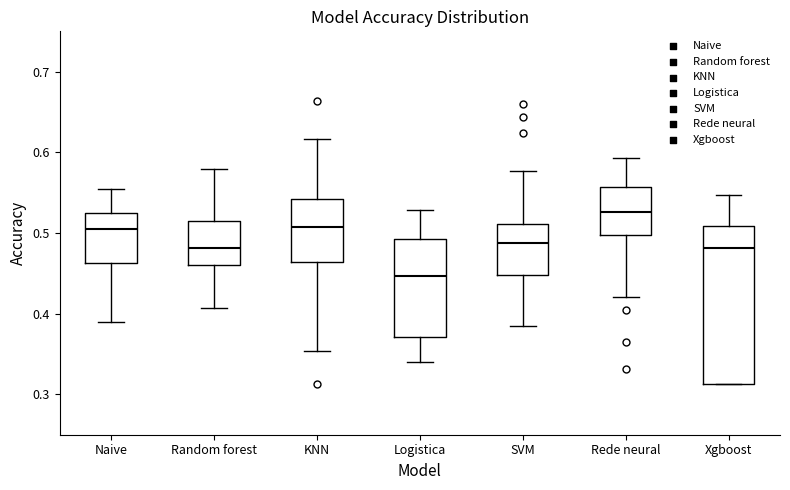

Where does the lower whisker of the box for Naive end on the y-axis? The values are not printed on the chart, so give them approximately, as read against the axis.

0.39